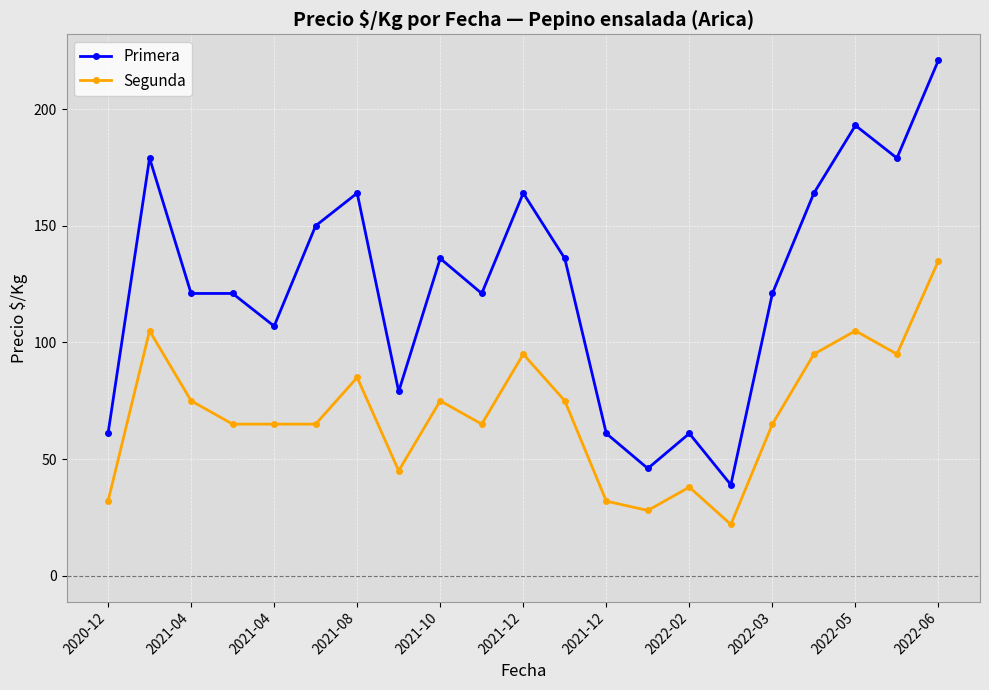

Count the number of categories in the chart.

21